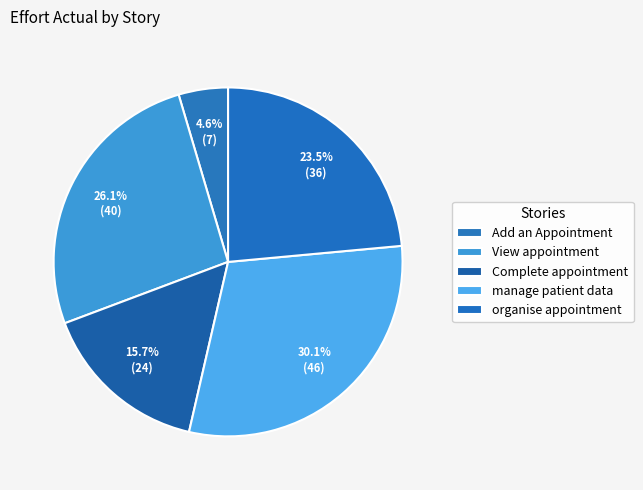

What percentage is the organise appointment slice, to the nearest percent?

24%